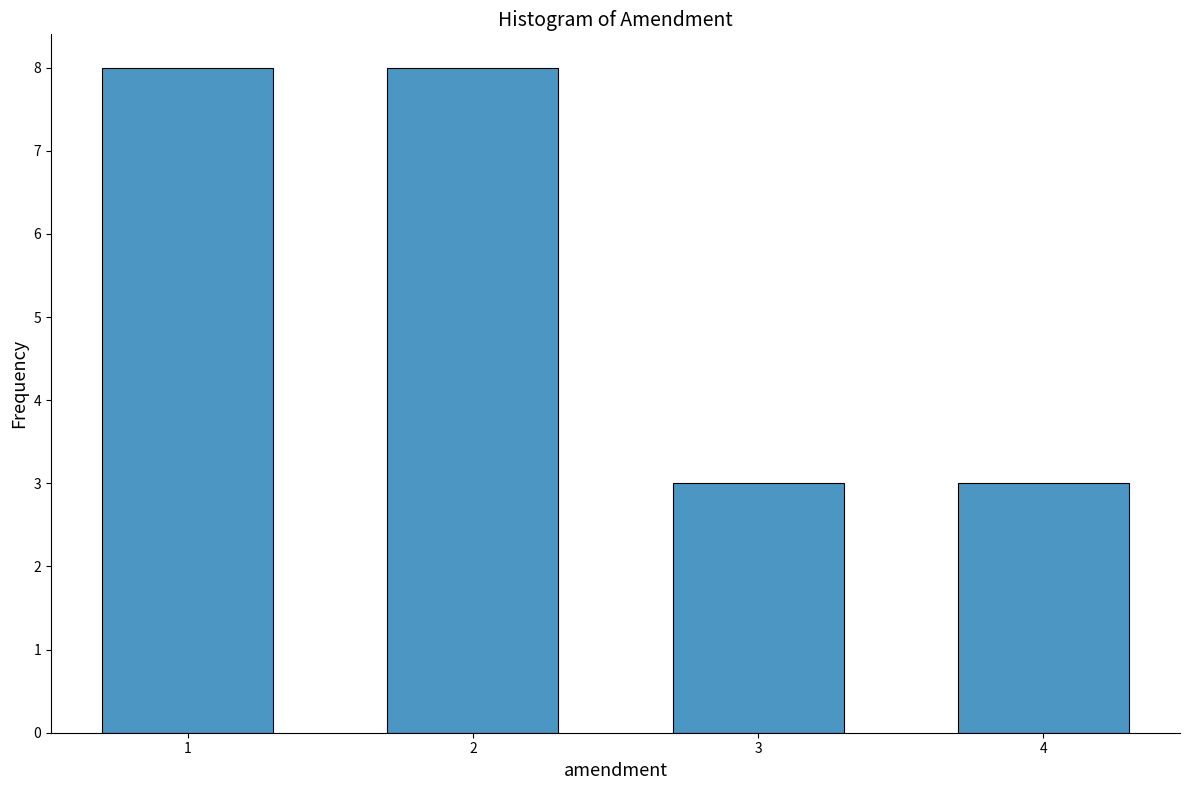

Reading left to right, transcribe all the data shown in this chart.

8	8	3	3